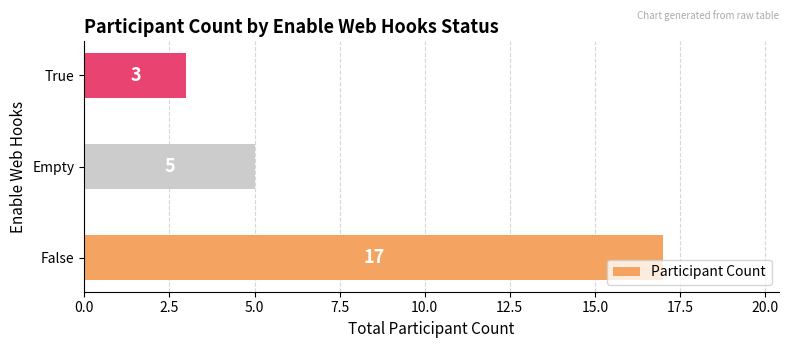

What is the maximum value shown in the chart?

17